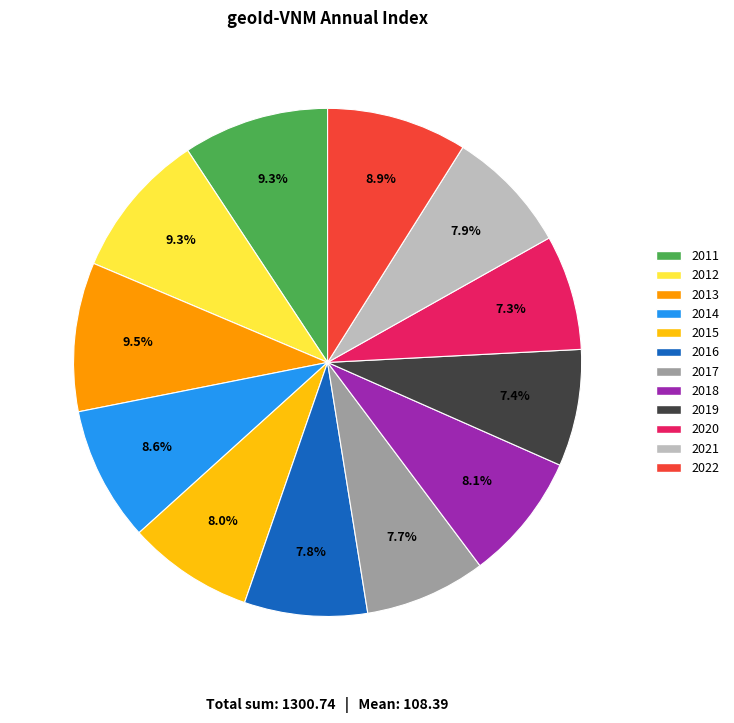

To the nearest percent, what is the combined percentage of 2019 and 2021?

15%